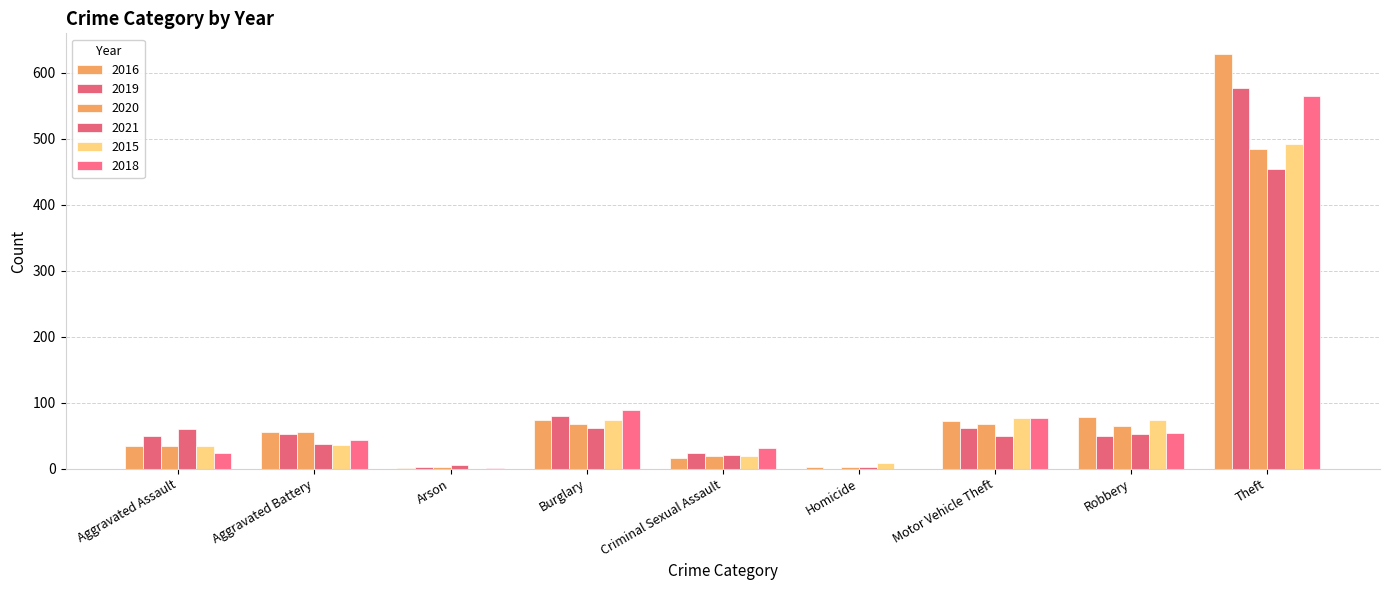

The 2019 series shows 80 at Burglary. True or false?

True